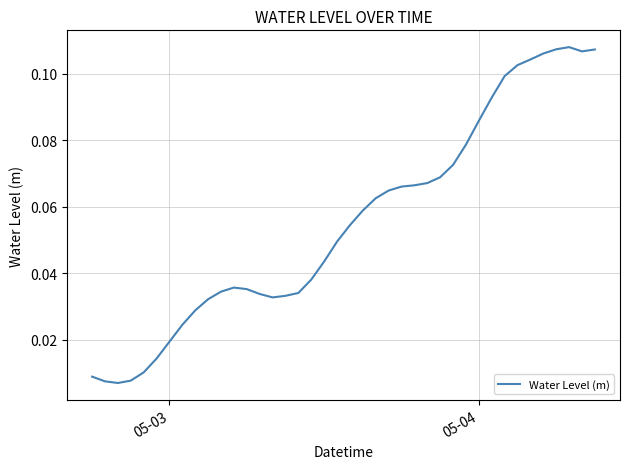

True or false: there are more than 1 points higher than both neighbors.

True